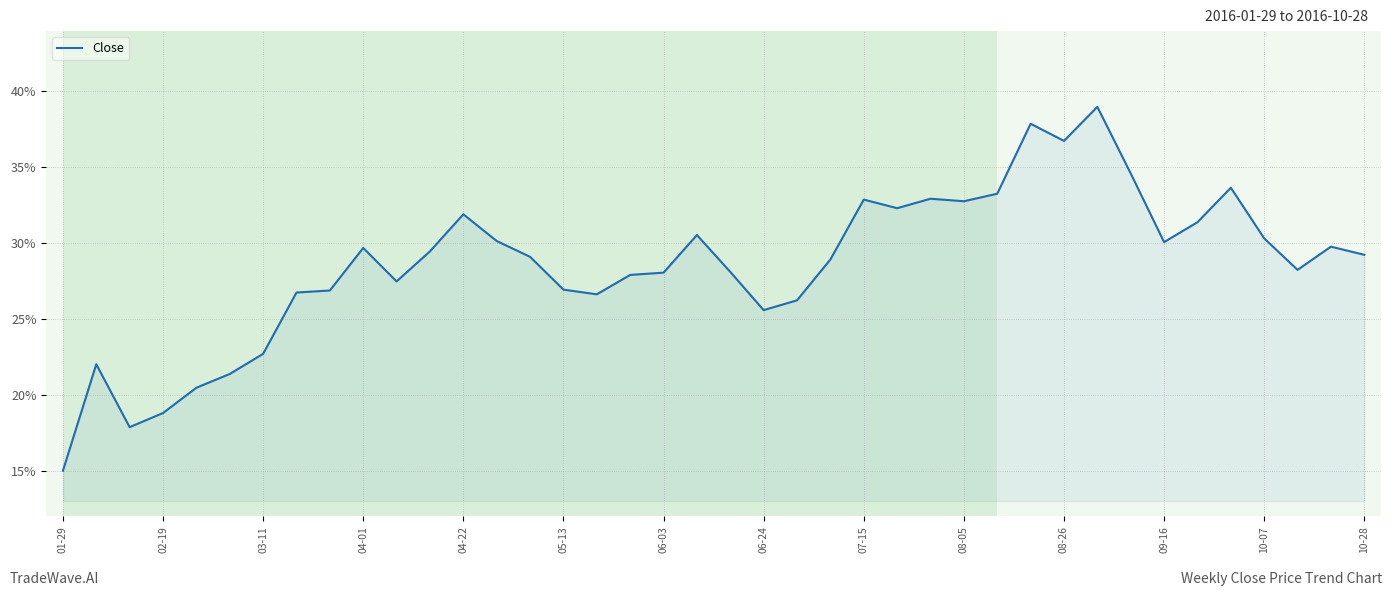

What is the difference between the maximum and minimum values?

24.0